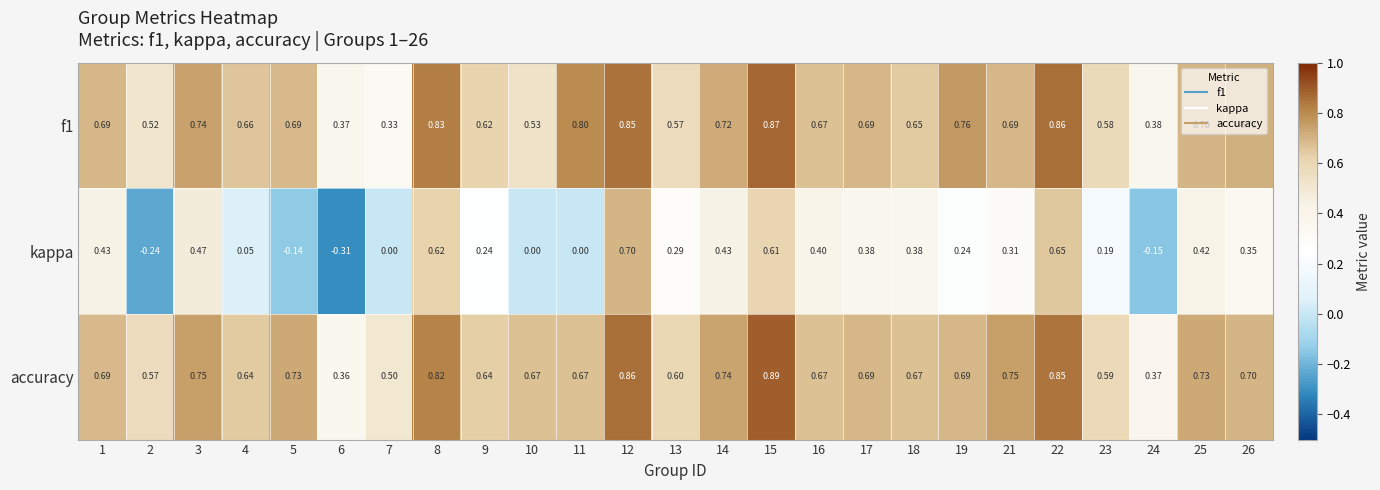

Which series has the widest spread of values?

kappa